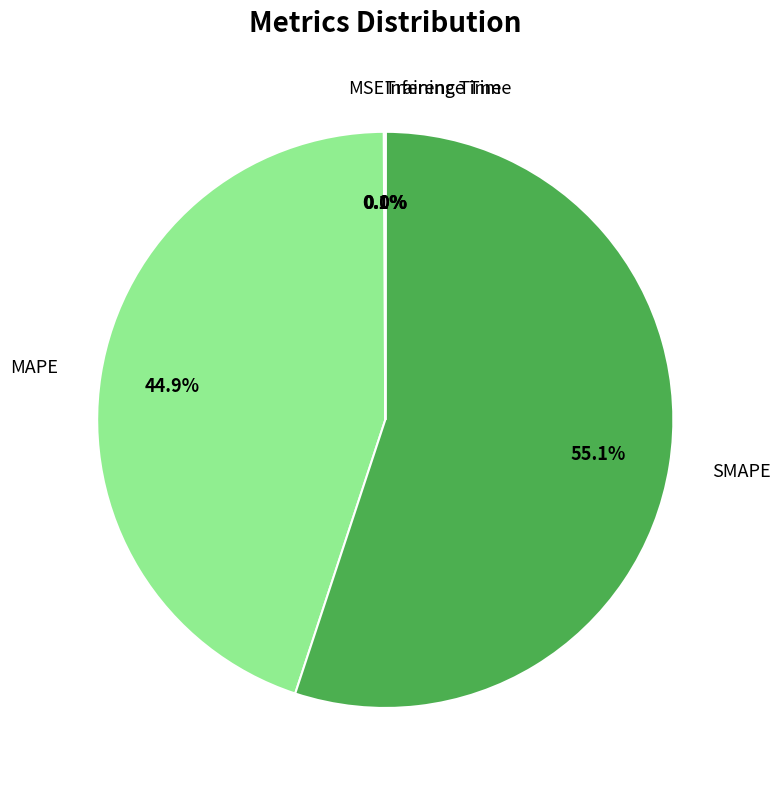

What is the majority slice?

SMAPE